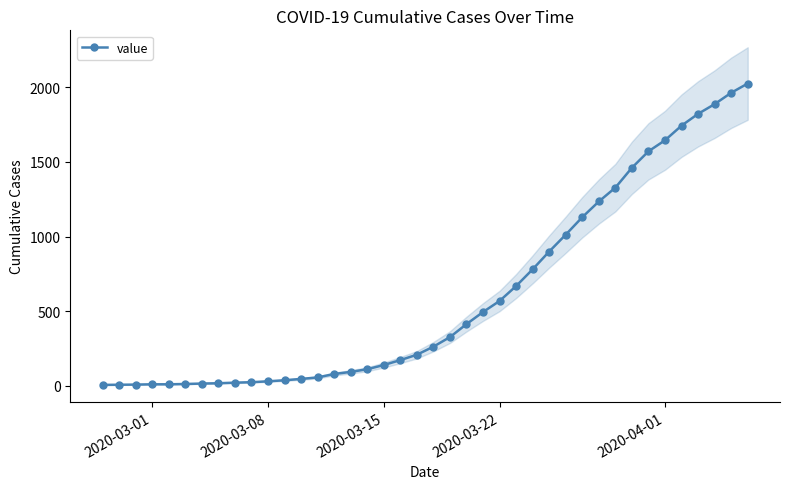

Does the chart display data point markers on the line(s)?

Yes